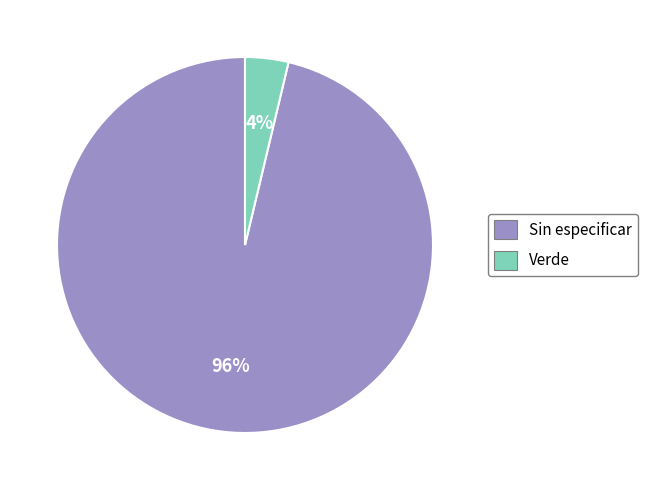

Is Sin especificar the majority of the pie?

Yes